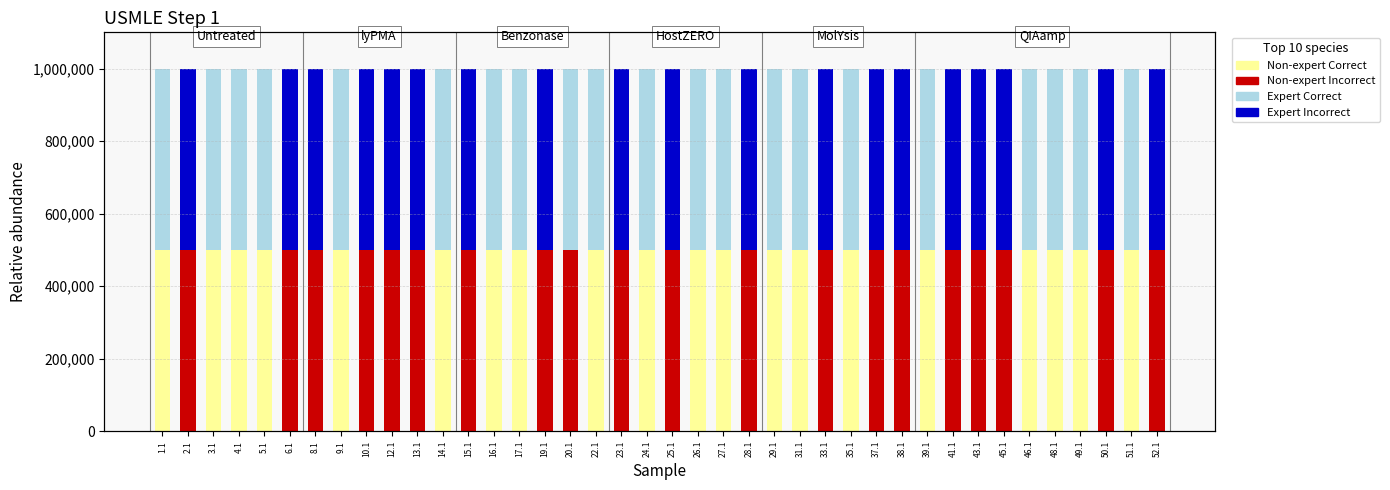

Rank the series at 4.1 from highest to lowest value.

non_expert_C, expert_C, non_expert_I, expert_I